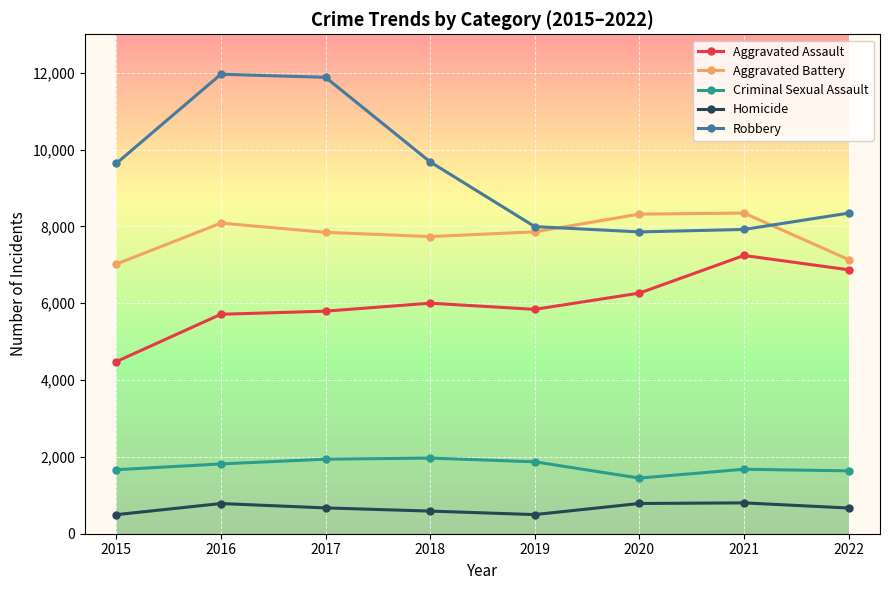

How many series are shown in this chart?

5